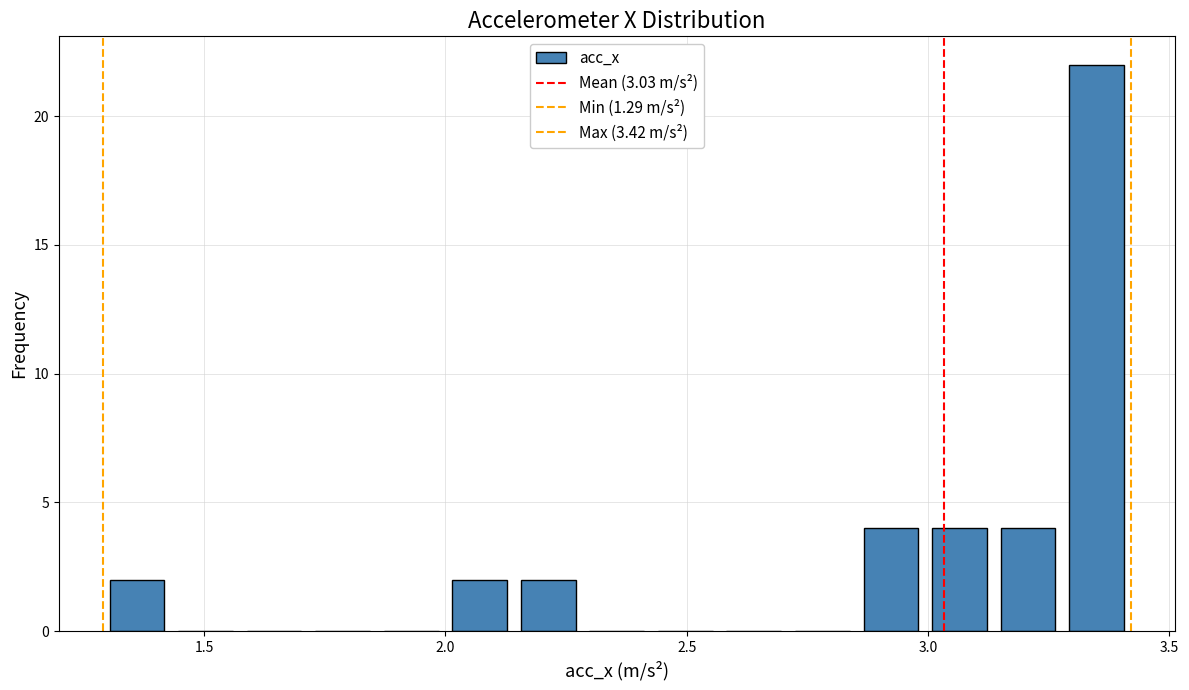

Read against the x-axis, roughly where is the centre of the tallest bar?

3.35